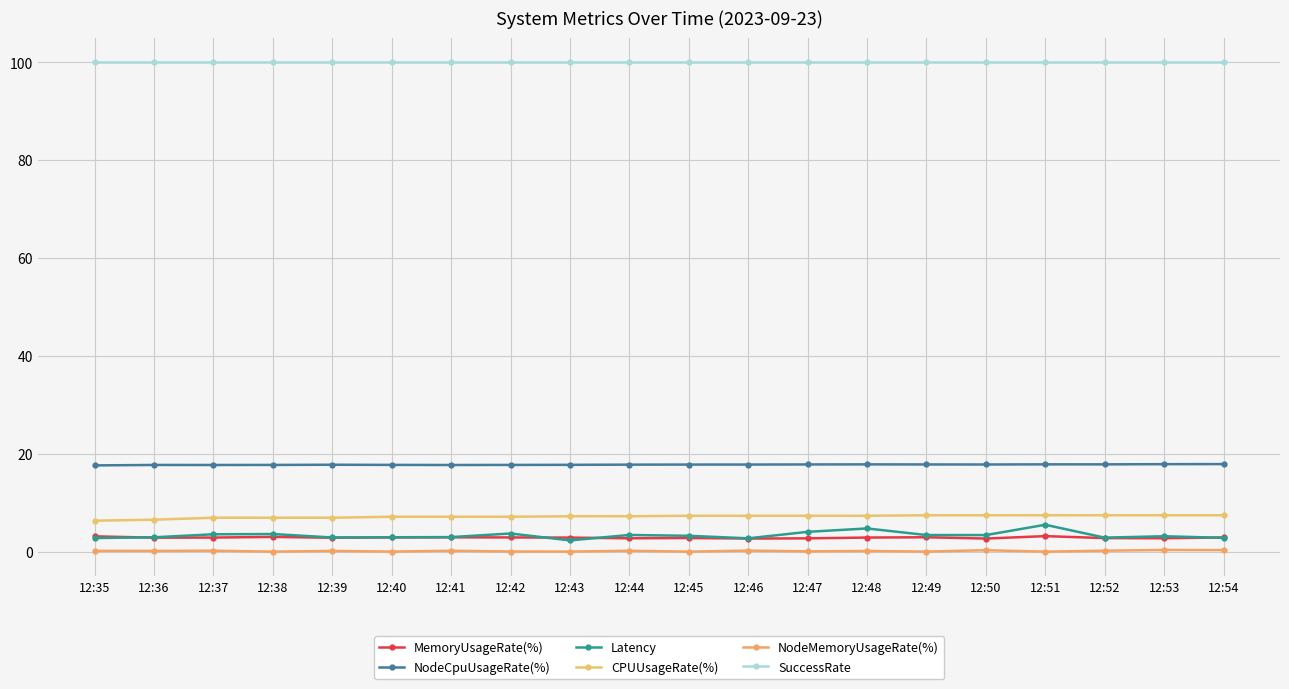

Reading left to right, transcribe all the data shown in this chart.

MemoryUsageRate(%): 12:35=3.1	12:36=2.9	12:37=2.9	12:38=3.0	12:39=2.8	12:40=2.9	12:41=2.9	12:42=2.9	12:43=2.9	12:44=2.7	12:45=2.8	12:46=2.7	12:47=2.7	12:48=2.9	12:49=2.9	12:50=2.7	12:51=3.2	12:52=2.8	12:53=2.7	12:54=2.9
NodeCpuUsageRate(%): 12:35=17.6	12:36=17.7	12:37=17.7	12:38=17.7	12:39=17.8	12:40=17.7	12:41=17.7	12:42=17.7	12:43=17.7	12:44=17.8	12:45=17.8	12:46=17.8	12:47=17.8	12:48=17.8	12:49=17.8	12:50=17.8	12:51=17.8	12:52=17.8	12:53=17.9	12:54=17.9
Latency: 12:35=2.8	12:36=2.9	12:37=3.6	12:38=3.6	12:39=2.9	12:40=2.9	12:41=3.0	12:42=3.7	12:43=2.3	12:44=3.4	12:45=3.2	12:46=2.7	12:47=4.1	12:48=4.7	12:49=3.4	12:50=3.4	12:51=5.5	12:52=2.9	12:53=3.2	12:54=2.8
CPUUsageRate(%): 12:35=6.3	12:36=6.5	12:37=6.9	12:38=6.9	12:39=6.9	12:40=7.1	12:41=7.1	12:42=7.1	12:43=7.2	12:44=7.2	12:45=7.3	12:46=7.3	12:47=7.3	12:48=7.3	12:49=7.4	12:50=7.4	12:51=7.4	12:52=7.4	12:53=7.4	12:54=7.4
NodeMemoryUsageRate(%): 12:35=0.2	12:36=0.2	12:37=0.2	12:38=0.0	12:39=0.2	12:40=0.0	12:41=0.2	12:42=0.0	12:43=0.0	12:44=0.2	12:45=0.0	12:46=0.2	12:47=0.1	12:48=0.1	12:49=0.0	12:50=0.3	12:51=0.0	12:52=0.2	12:53=0.3	12:54=0.3
SuccessRate: 12:35=100.0	12:36=100.0	12:37=100.0	12:38=100.0	12:39=100.0	12:40=100.0	12:41=100.0	12:42=100.0	12:43=100.0	12:44=100.0	12:45=100.0	12:46=100.0	12:47=100.0	12:48=100.0	12:49=100.0	12:50=100.0	12:51=100.0	12:52=100.0	12:53=100.0	12:54=100.0